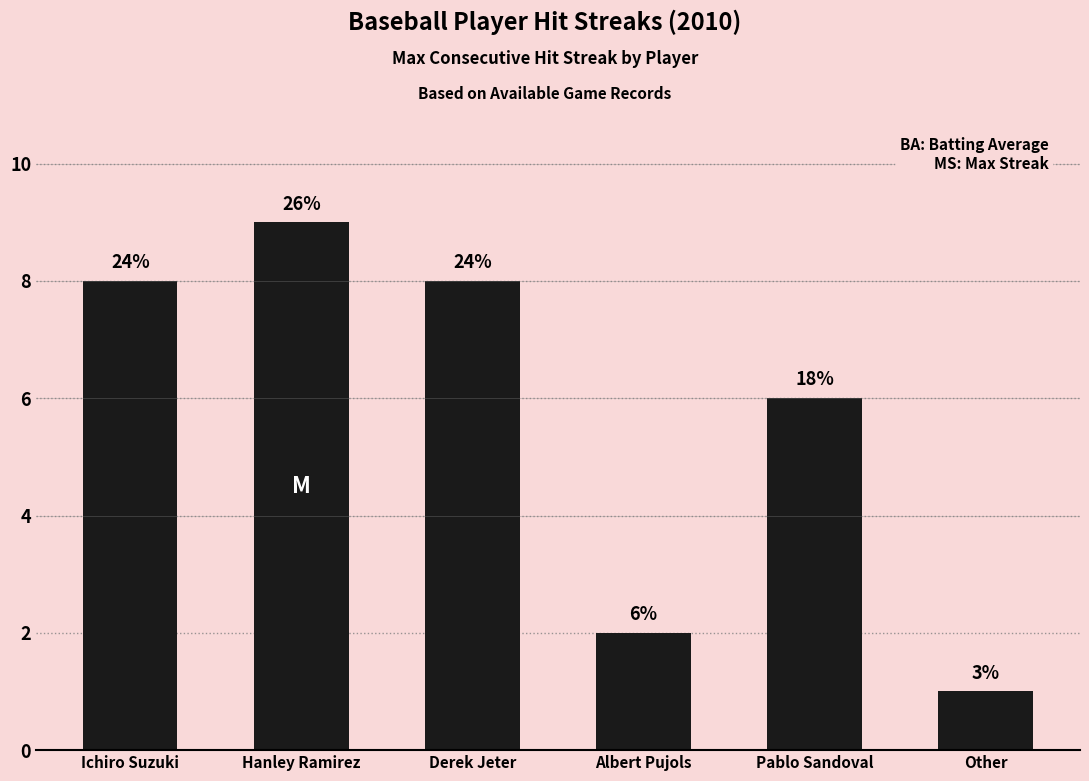

What is the label of the 4th bar from the left?

Albert Pujols